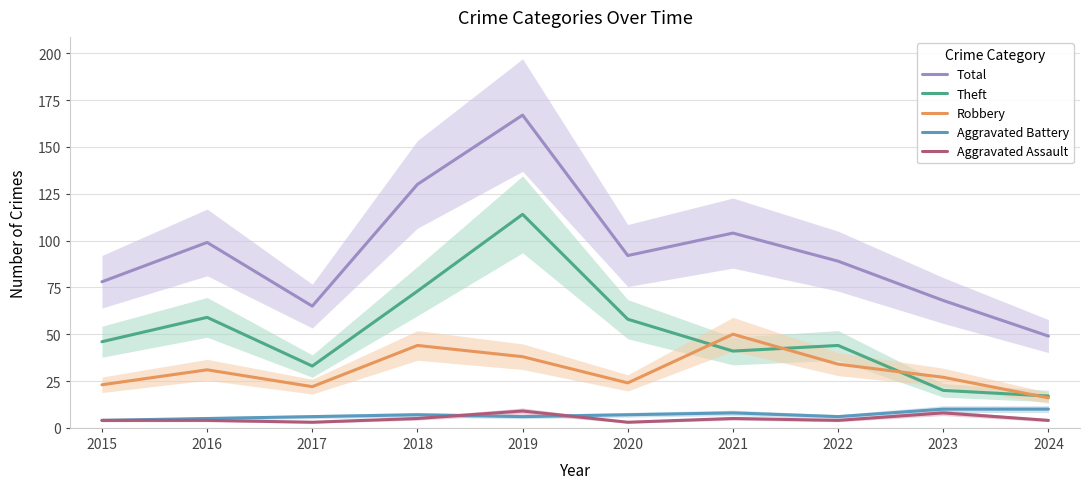

What are all the series names shown in the legend?

Total, Theft, Robbery, Aggravated Battery, Aggravated Assault